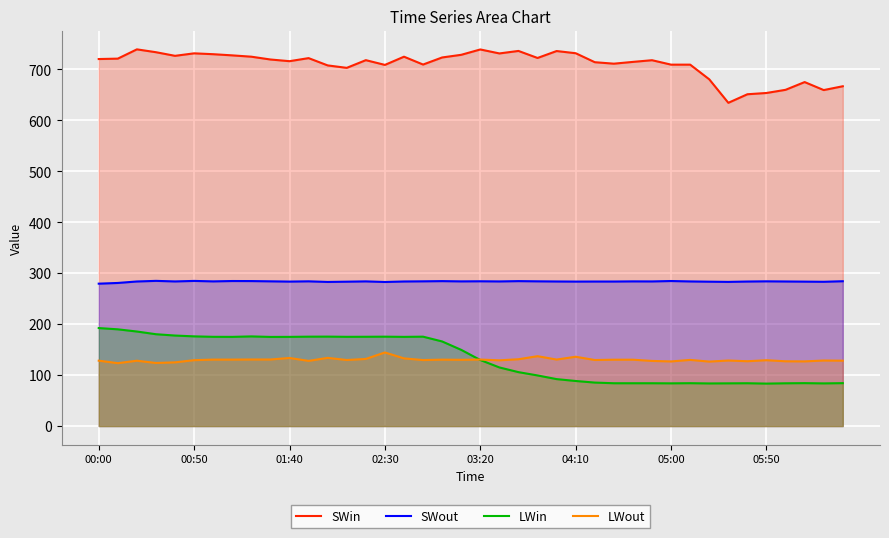

What is the greatest value displayed?

739.2